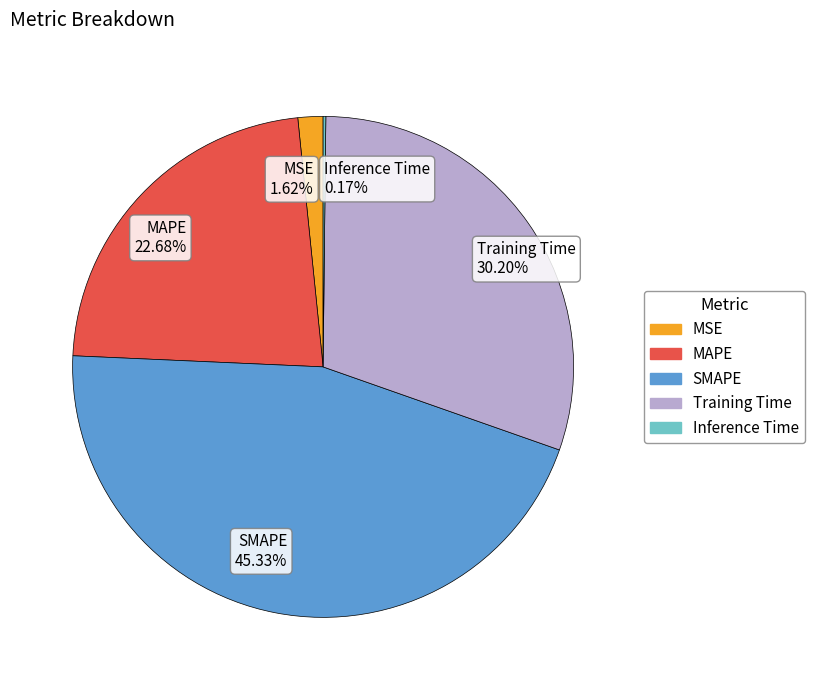

Which has a higher value, Training Time 30.20% or MSE 1.62%?

Training Time 30.20%